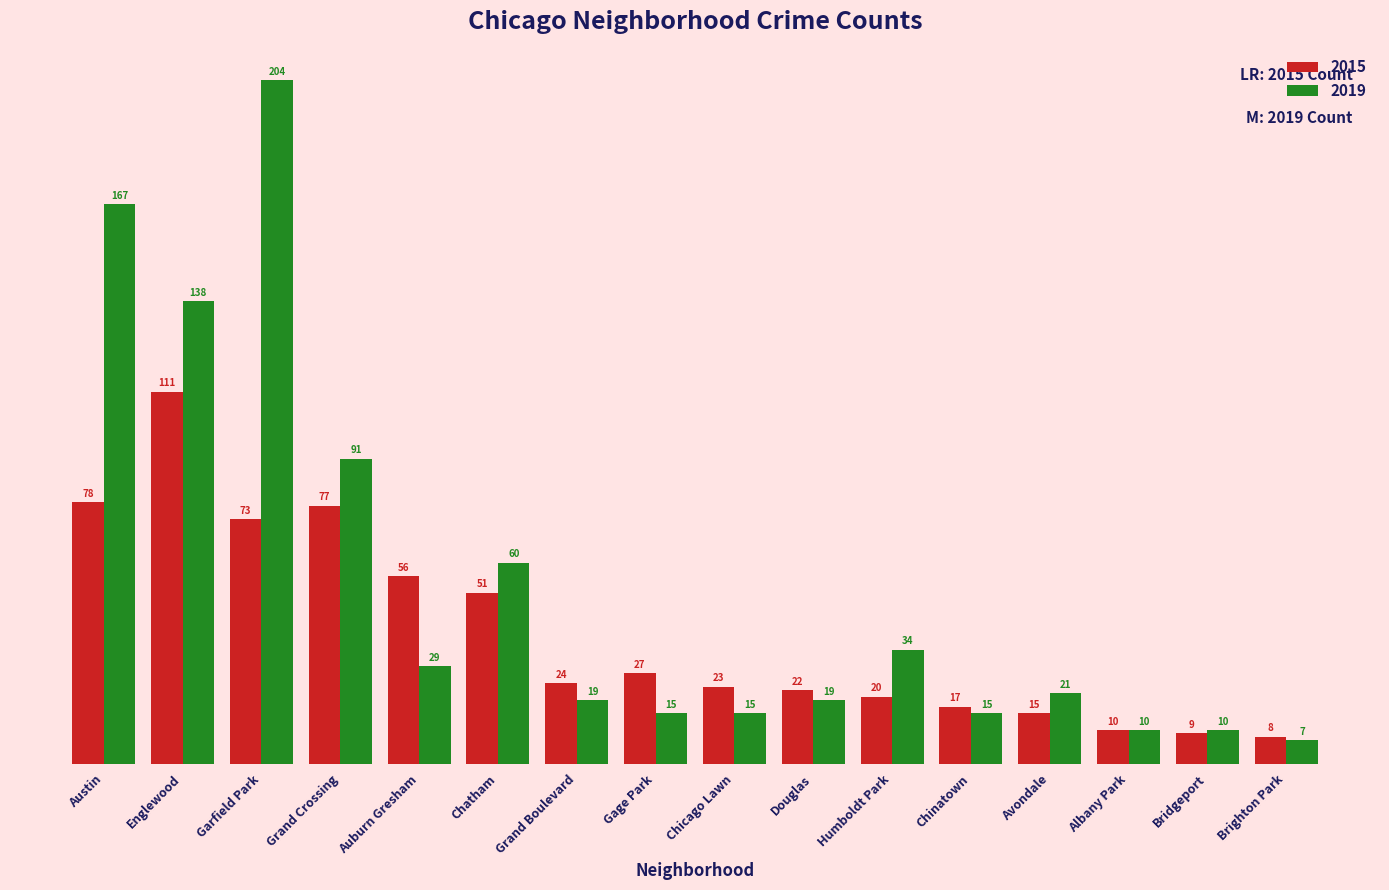

Reading left to right, list all the values displayed in this chart.

2015: Austin=78	Englewood=111	Garfield Park=73	Grand Crossing=77	Auburn Gresham=56	Chatham=51	Grand Boulevard=24	Gage Park=27	Chicago Lawn=23	Douglas=22	Humboldt Park=20	Chinatown=17	Avondale=15	Albany Park=10	Bridgeport=9	Brighton Park=8
2019: Austin=167	Englewood=138	Garfield Park=204	Grand Crossing=91	Auburn Gresham=29	Chatham=60	Grand Boulevard=19	Gage Park=15	Chicago Lawn=15	Douglas=19	Humboldt Park=34	Chinatown=15	Avondale=21	Albany Park=10	Bridgeport=10	Brighton Park=7